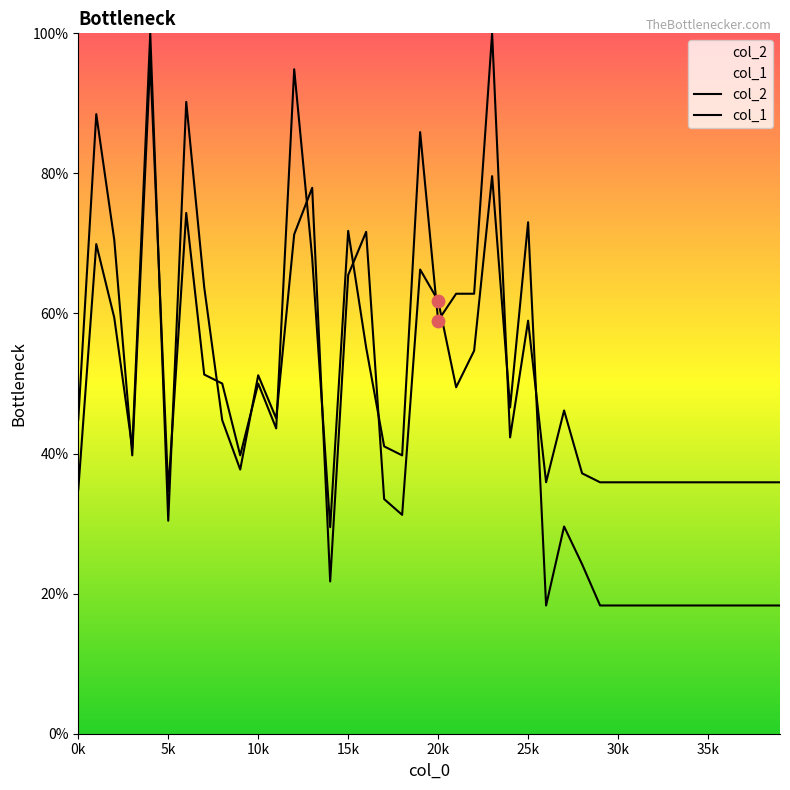

At how many categories does at least one series exceed 37?

26